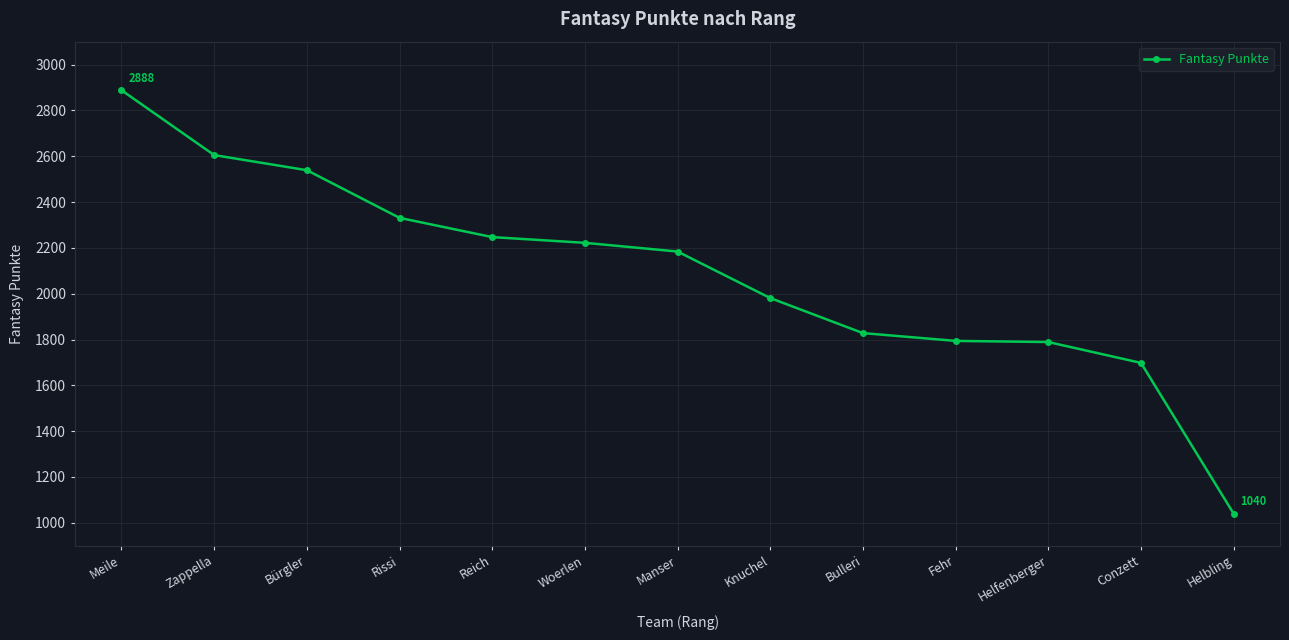

Read the value at Meile.

2888